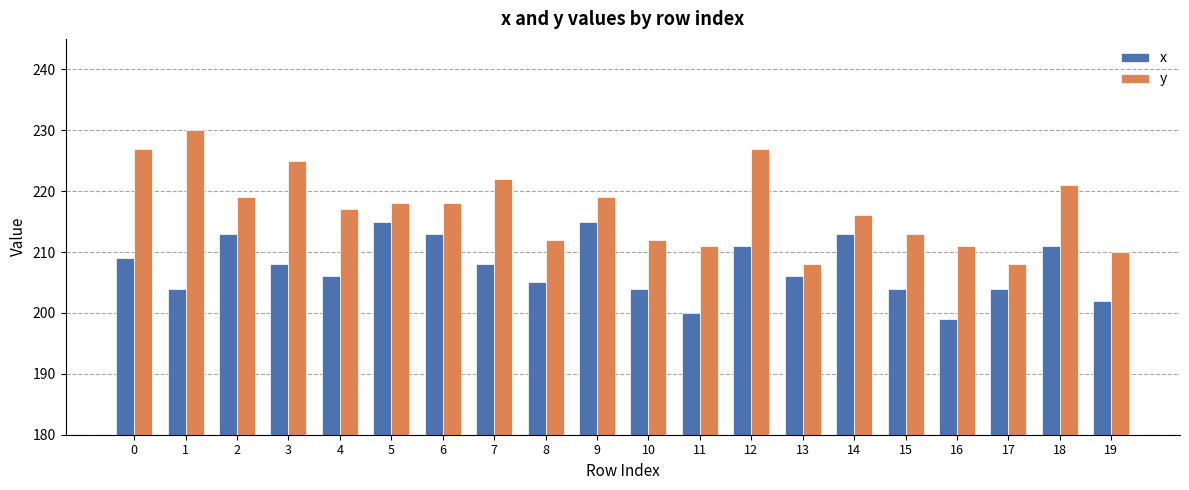

How many data points does each series have?

20